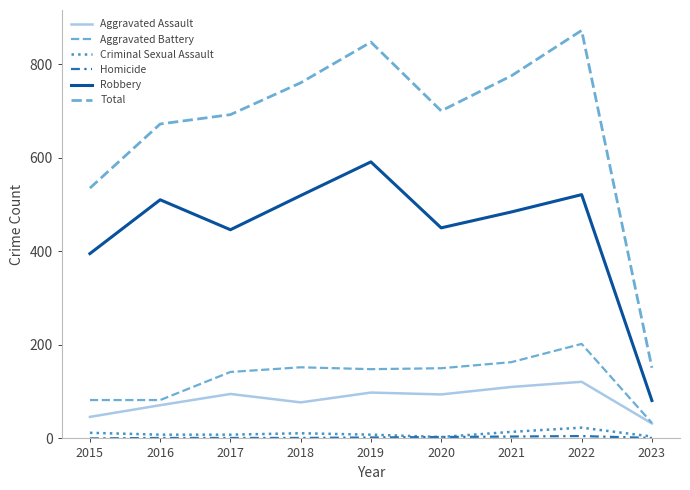

Which series changed the most between 2015 and 2019?

Total